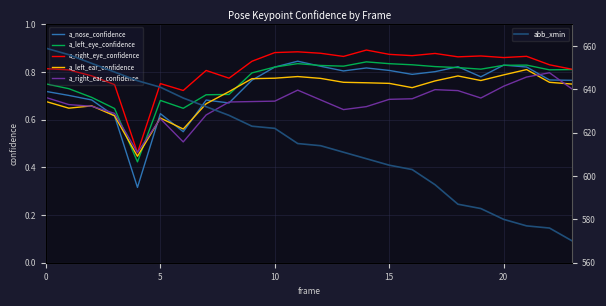

What is the difference between the second highest and minimum values in the a_right_ear_confidence series?

0.3